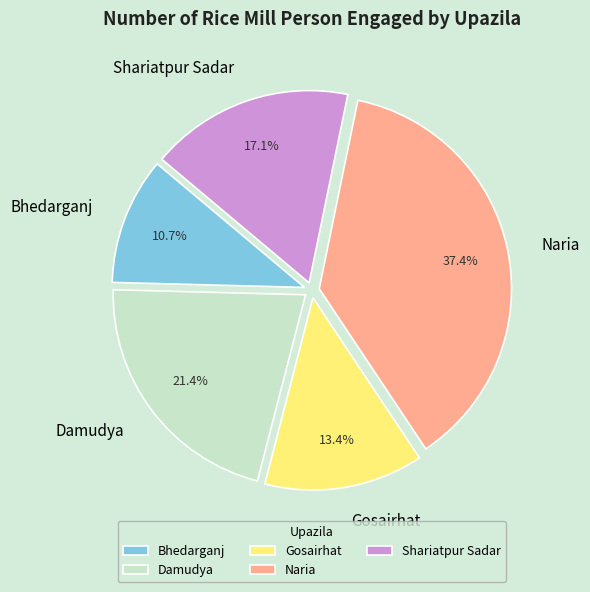

To the nearest percent, what is the average slice percentage?

20%